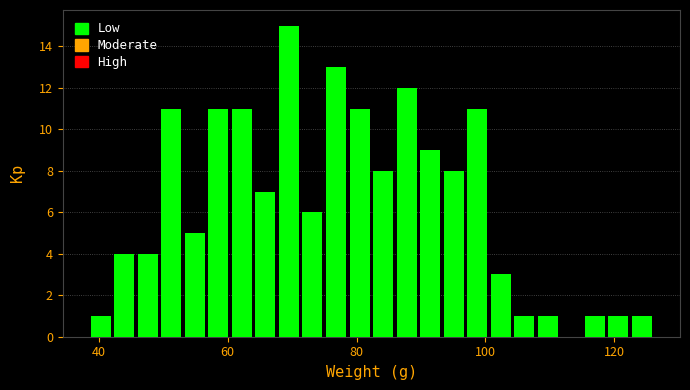

Read against the x-axis, roughly where is the centre of the tallest bar?

70